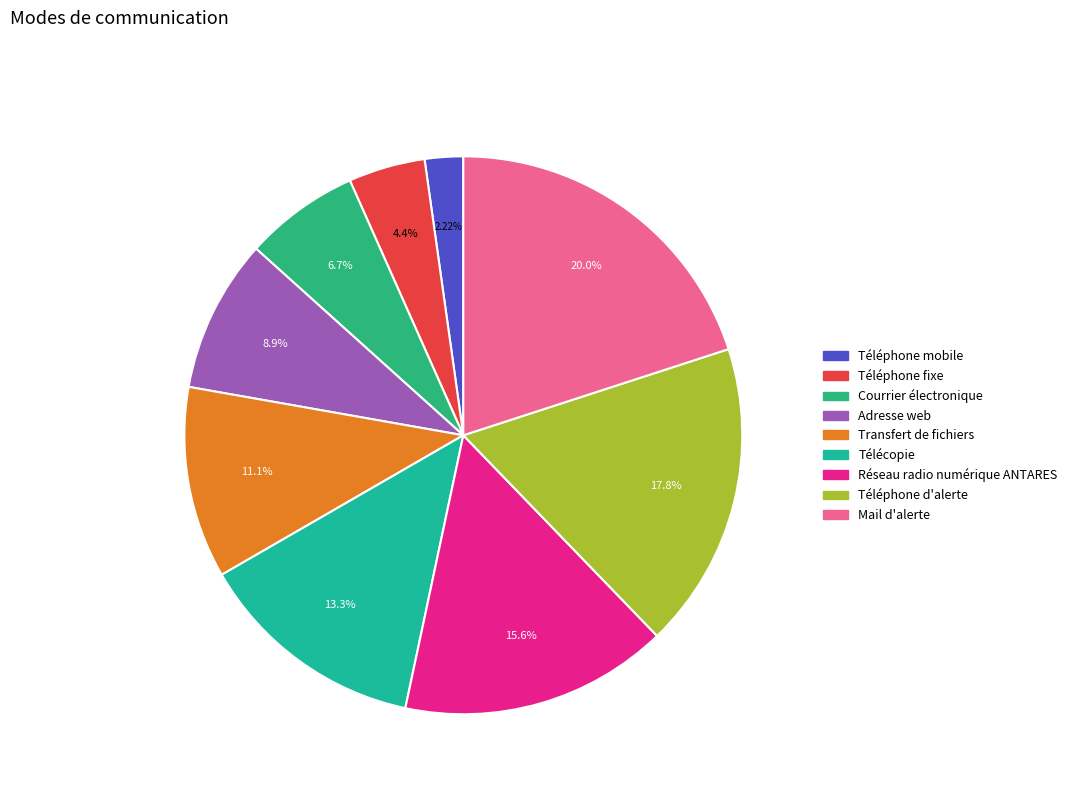

Is there a majority slice in this chart?

No